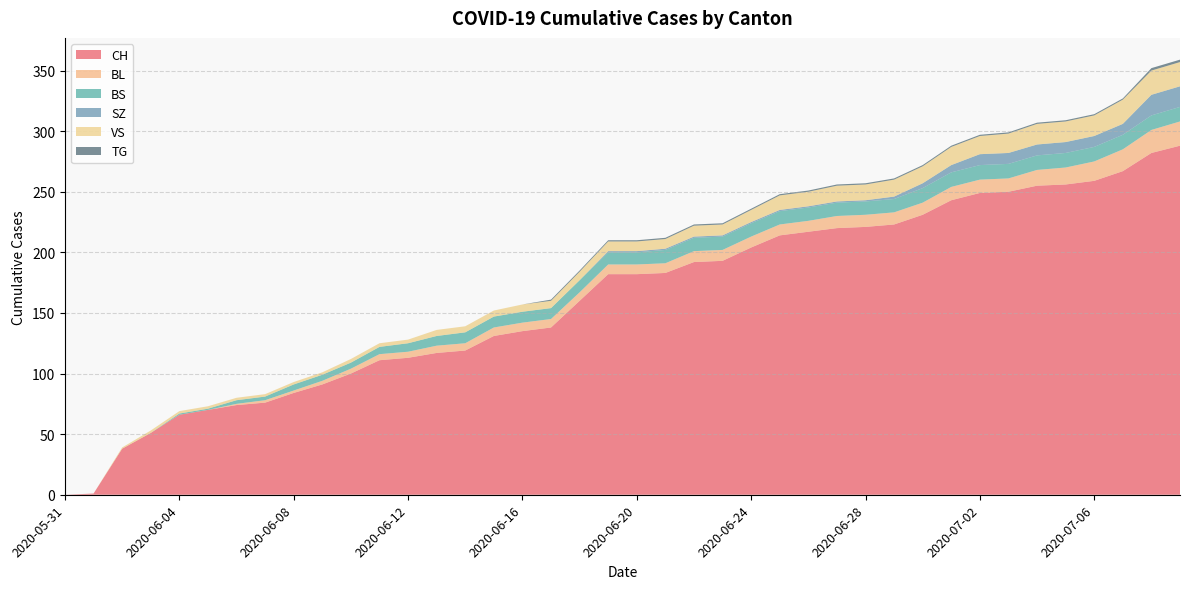

Reading left to right, list all the values displayed in this chart.

CH: 2020-05-31=0	2020-06-01=1	2020-06-02=38	2020-06-03=51	2020-06-04=66	2020-06-05=70	2020-06-06=74	2020-06-07=76	2020-06-08=84	2020-06-09=91	2020-06-10=100	2020-06-11=111	2020-06-12=113	2020-06-13=117	2020-06-14=119	2020-06-15=131	2020-06-16=135	2020-06-17=138	2020-06-18=160	2020-06-19=182	2020-06-20=182	2020-06-21=183	2020-06-22=192	2020-06-23=193	2020-06-24=204	2020-06-25=214	2020-06-26=217	2020-06-27=220	2020-06-28=221	2020-06-29=223	2020-06-30=231	2020-07-01=243	2020-07-02=249	2020-07-03=250	2020-07-04=255	2020-07-05=256	2020-07-06=259	2020-07-07=267	2020-07-08=282	2020-07-09=288
BL: 2020-05-31=0	2020-06-01=0	2020-06-02=0	2020-06-03=0	2020-06-04=0	2020-06-05=0	2020-06-06=1	2020-06-07=2	2020-06-08=2	2020-06-09=3	2020-06-10=4	2020-06-11=5	2020-06-12=5	2020-06-13=6	2020-06-14=6	2020-06-15=7	2020-06-16=7	2020-06-17=7	2020-06-18=7	2020-06-19=8	2020-06-20=8	2020-06-21=8	2020-06-22=9	2020-06-23=9	2020-06-24=9	2020-06-25=9	2020-06-26=9	2020-06-27=10	2020-06-28=10	2020-06-29=10	2020-06-30=10	2020-07-01=11	2020-07-02=11	2020-07-03=11	2020-07-04=13	2020-07-05=14	2020-07-06=16	2020-07-07=18	2020-07-08=19	2020-07-09=20
BS: 2020-05-31=0	2020-06-01=0	2020-06-02=0	2020-06-03=0	2020-06-04=1	2020-06-05=1	2020-06-06=3	2020-06-07=3	2020-06-08=5	2020-06-09=5	2020-06-10=5	2020-06-11=6	2020-06-12=7	2020-06-13=8	2020-06-14=9	2020-06-15=9	2020-06-16=9	2020-06-17=9	2020-06-18=10	2020-06-19=10	2020-06-20=10	2020-06-21=11	2020-06-22=11	2020-06-23=11	2020-06-24=11	2020-06-25=11	2020-06-26=11	2020-06-27=11	2020-06-28=11	2020-06-29=11	2020-06-30=12	2020-07-01=12	2020-07-02=12	2020-07-03=12	2020-07-04=12	2020-07-05=12	2020-07-06=12	2020-07-07=12	2020-07-08=12	2020-07-09=12
SZ: 2020-05-31=0	2020-06-01=0	2020-06-02=0	2020-06-03=0	2020-06-04=0	2020-06-05=0	2020-06-06=0	2020-06-07=0	2020-06-08=0	2020-06-09=0	2020-06-10=0	2020-06-11=0	2020-06-12=0	2020-06-13=0	2020-06-14=0	2020-06-15=0	2020-06-16=0	2020-06-17=0	2020-06-18=0	2020-06-19=1	2020-06-20=1	2020-06-21=1	2020-06-22=1	2020-06-23=1	2020-06-24=1	2020-06-25=1	2020-06-26=1	2020-06-27=1	2020-06-28=1	2020-06-29=2	2020-06-30=4	2020-07-01=6	2020-07-02=9	2020-07-03=9	2020-07-04=9	2020-07-05=9	2020-07-06=9	2020-07-07=9	2020-07-08=17	2020-07-09=17
VS: 2020-05-31=0	2020-06-01=0	2020-06-02=1	2020-06-03=2	2020-06-04=2	2020-06-05=2	2020-06-06=2	2020-06-07=2	2020-06-08=2	2020-06-09=2	2020-06-10=3	2020-06-11=3	2020-06-12=3	2020-06-13=5	2020-06-14=5	2020-06-15=5	2020-06-16=6	2020-06-17=6	2020-06-18=7	2020-06-19=8	2020-06-20=8	2020-06-21=8	2020-06-22=9	2020-06-23=9	2020-06-24=10	2020-06-25=12	2020-06-26=12	2020-06-27=13	2020-06-28=13	2020-06-29=14	2020-06-30=14	2020-07-01=15	2020-07-02=15	2020-07-03=16	2020-07-04=17	2020-07-05=17	2020-07-06=17	2020-07-07=20	2020-07-08=20	2020-07-09=20
TG: 2020-05-31=0	2020-06-01=0	2020-06-02=0	2020-06-03=0	2020-06-04=0	2020-06-05=0	2020-06-06=0	2020-06-07=0	2020-06-08=0	2020-06-09=0	2020-06-10=0	2020-06-11=0	2020-06-12=0	2020-06-13=0	2020-06-14=0	2020-06-15=0	2020-06-16=0	2020-06-17=1	2020-06-18=1	2020-06-19=1	2020-06-20=1	2020-06-21=1	2020-06-22=1	2020-06-23=1	2020-06-24=1	2020-06-25=1	2020-06-26=1	2020-06-27=1	2020-06-28=1	2020-06-29=1	2020-06-30=1	2020-07-01=1	2020-07-02=1	2020-07-03=1	2020-07-04=1	2020-07-05=1	2020-07-06=1	2020-07-07=1	2020-07-08=2	2020-07-09=2